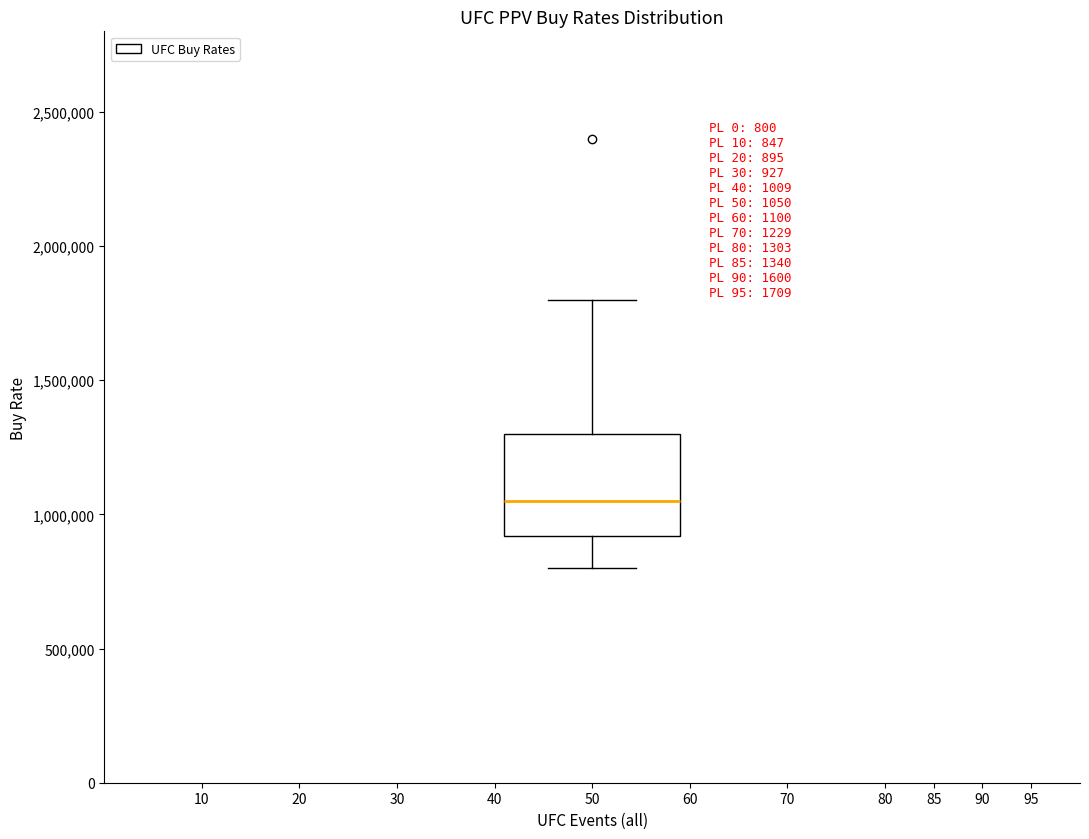

Transcribe this box plot: give where the median line is, the range the box spans, and where the two whiskers end, as read against the y-axis. The values are not printed on the chart, so give them approximately, as read against the axis.

median 1050000, box 900000 to 1300000, whiskers 800000 to 1800000